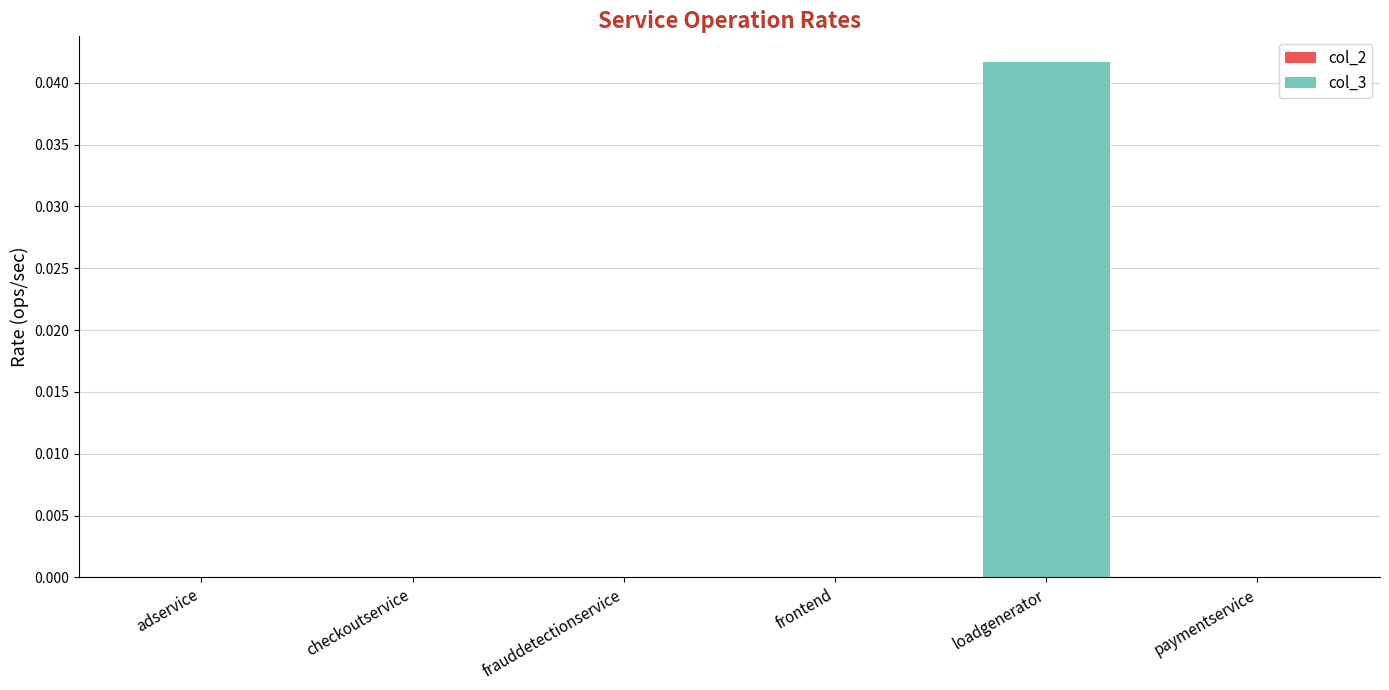

Between loadgenerator and paymentservice, which is larger?

loadgenerator